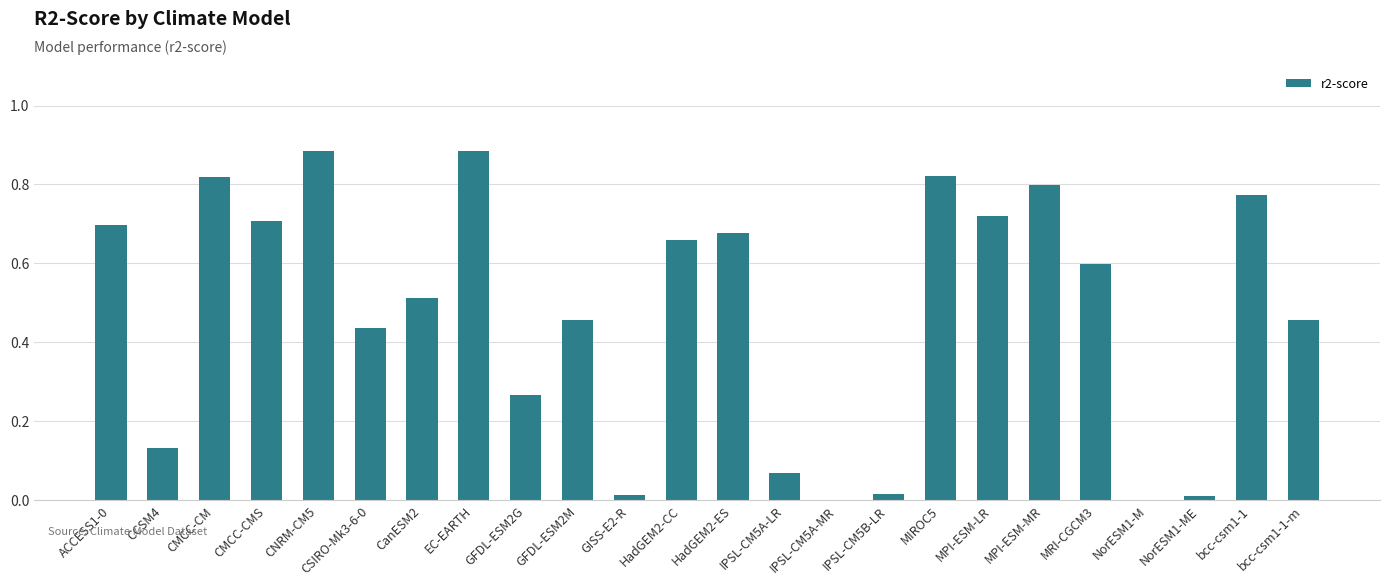

What is the change in value from CNRM-CM5 to bcc-csm1-1-m?

-0.4